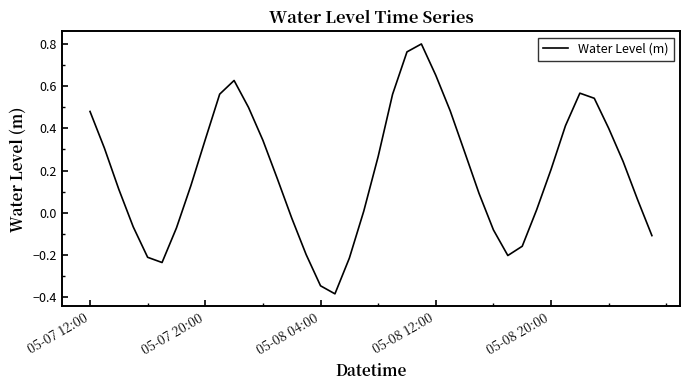

What is the difference between the maximum and minimum values?

1.2